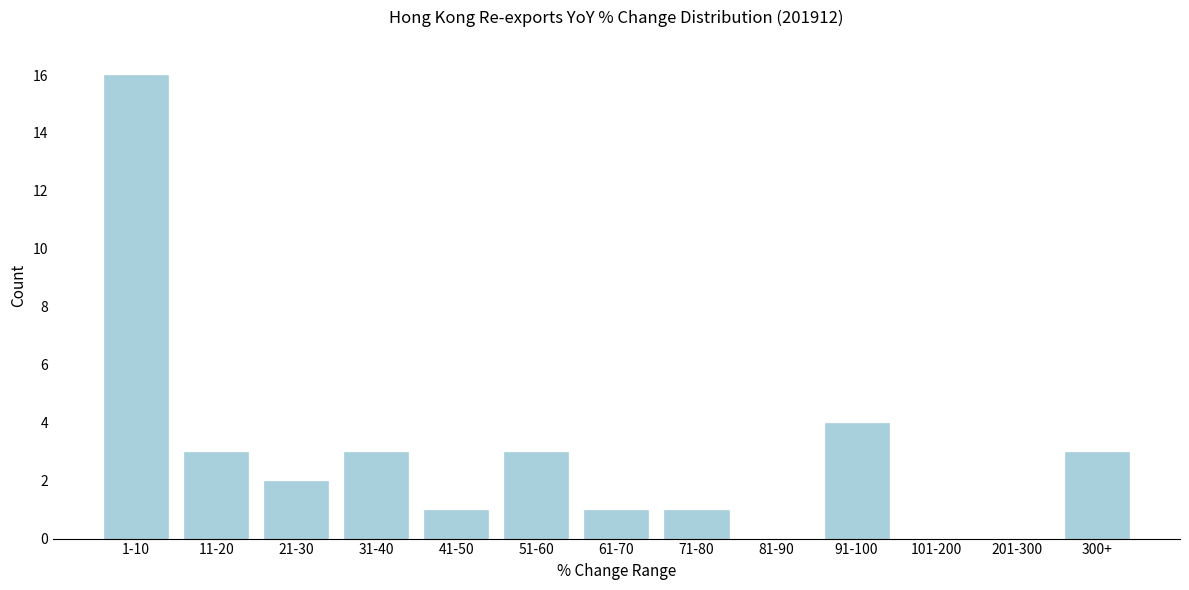

Reading left to right, transcribe all the data shown in this chart.

1-10=16	11-20=3	21-30=2	31-40=3	41-50=1	51-60=3	61-70=1	71-80=1	81-90=0	91-100=4	101-200=0	201-300=0	300+=3